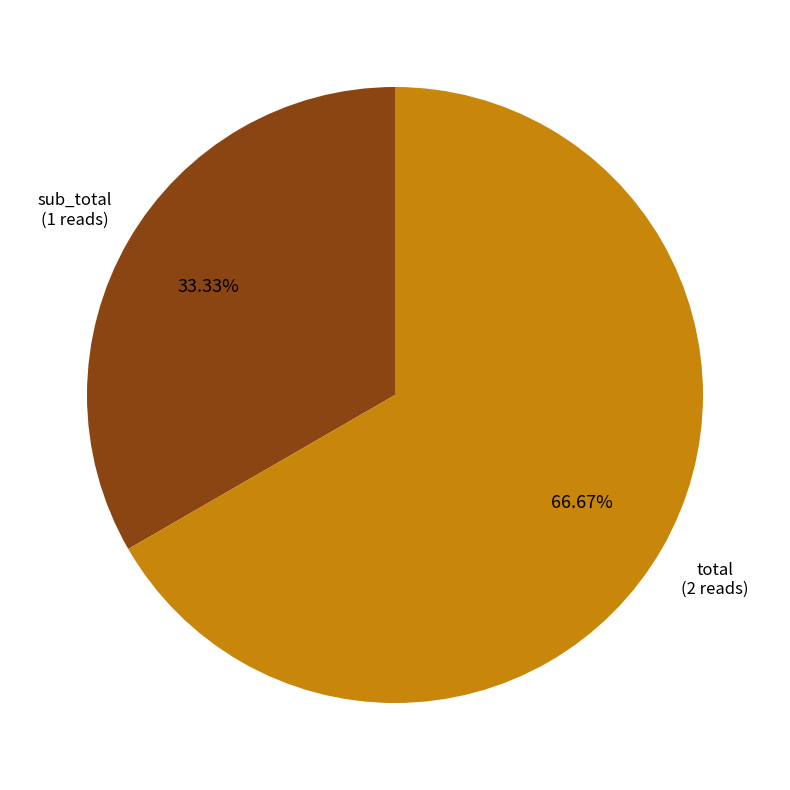

What is the ratio of the value at sub_total to the value at total?

0.5